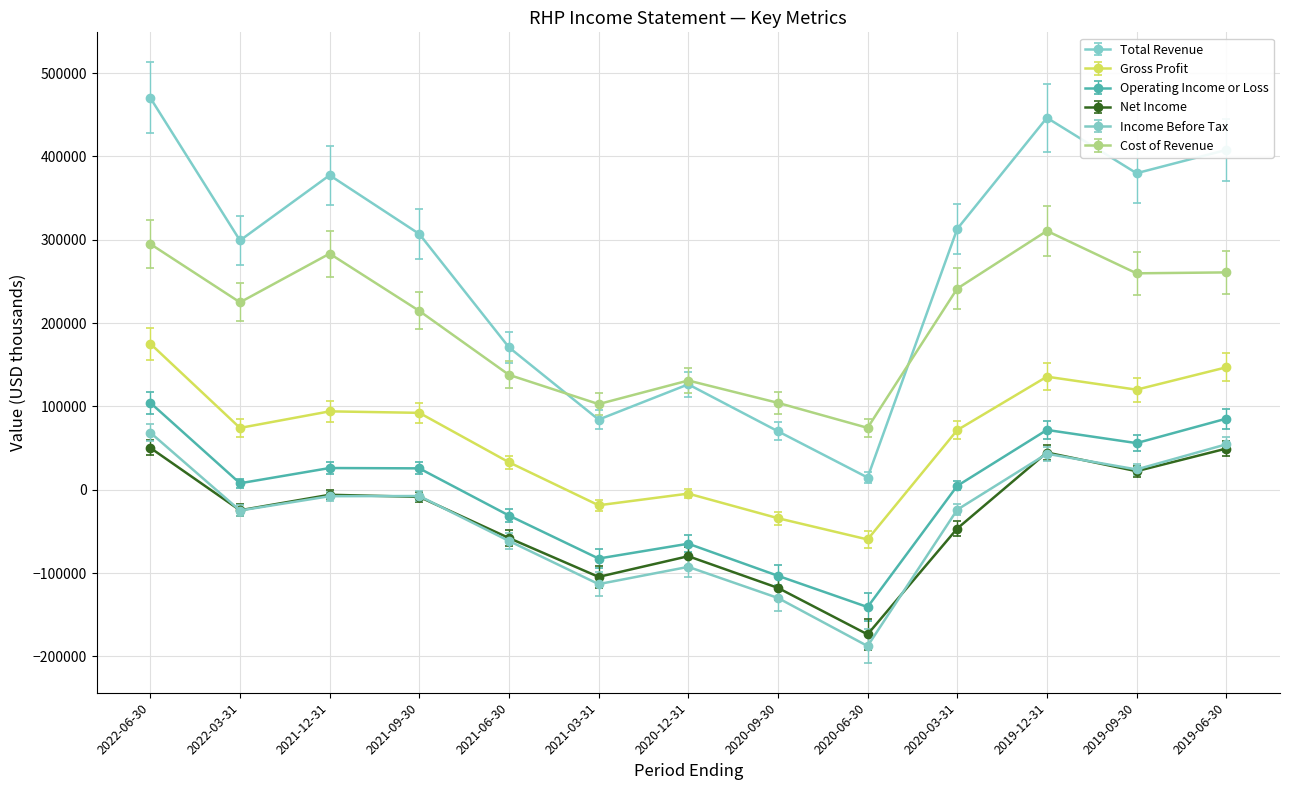

How many values in Operating Income or Loss are above zero?

8